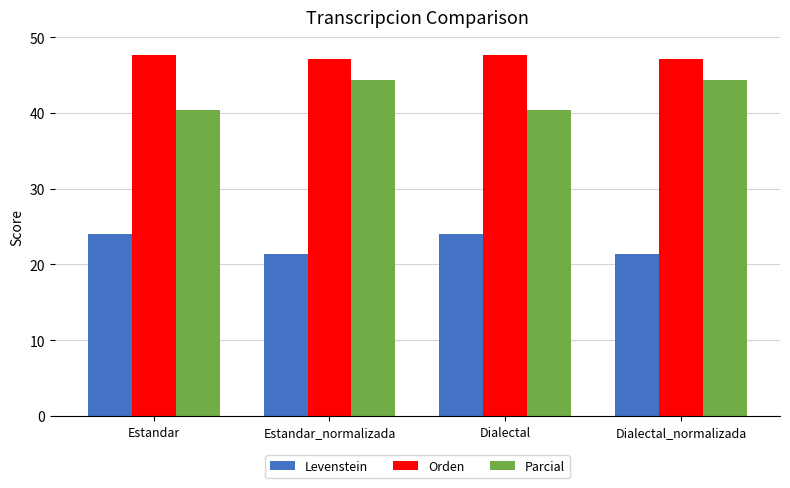

What value does the Levenstein series have at Estandar?

24.0